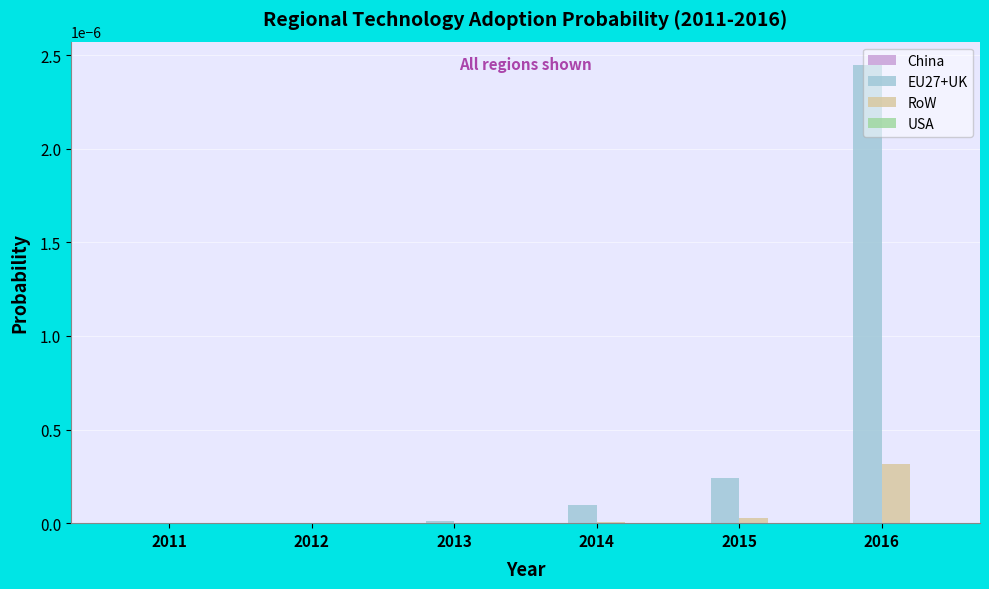

Which series has the largest total across all categories?

EU27+UK